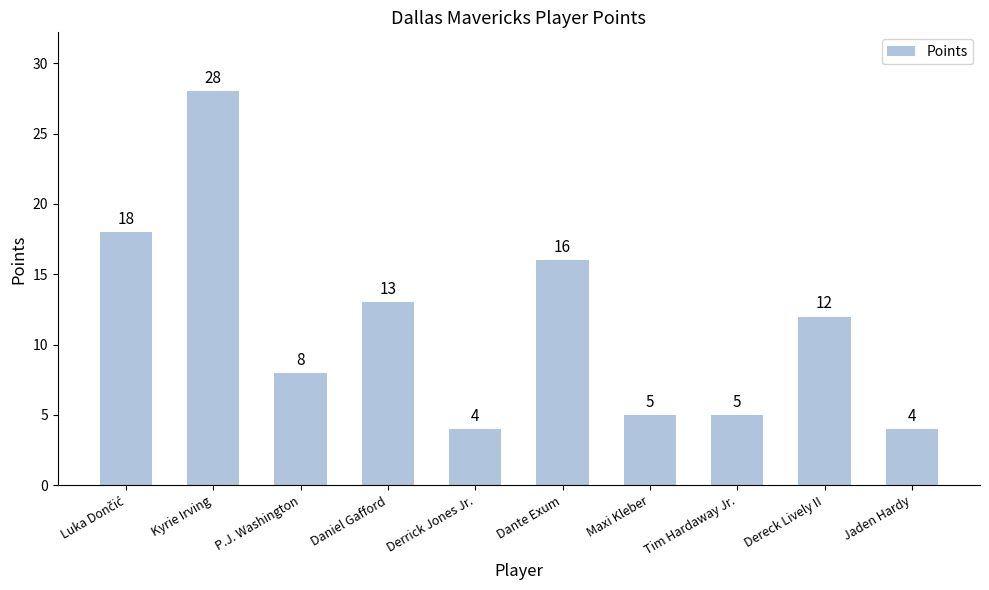

What is the sum of all values?

113